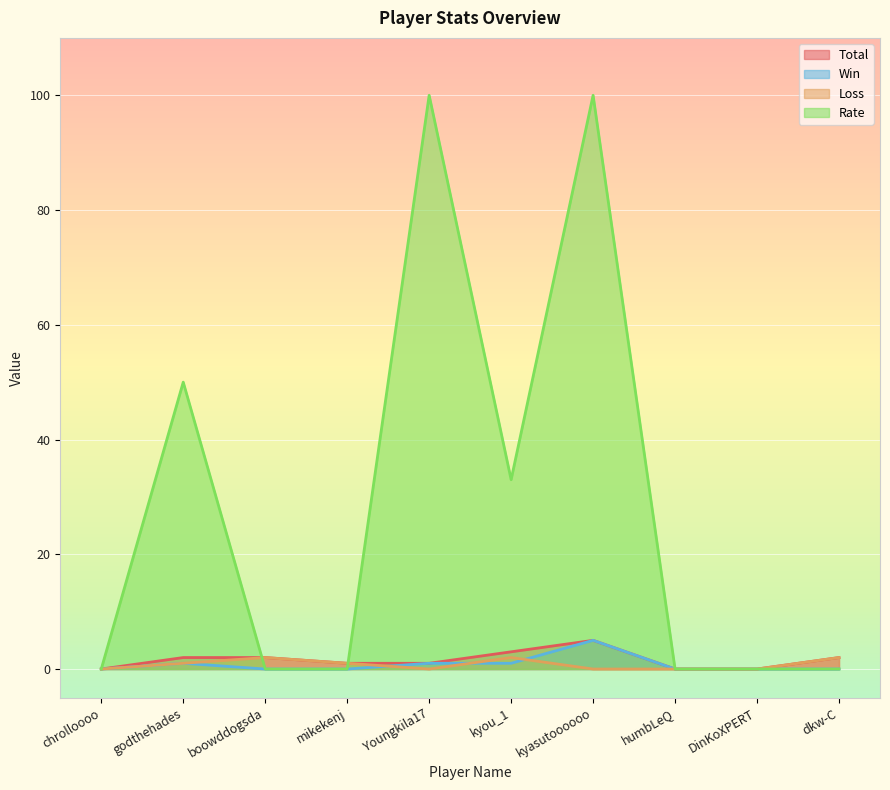

What are all the series names shown in the legend?

Total, Win, Loss, Rate